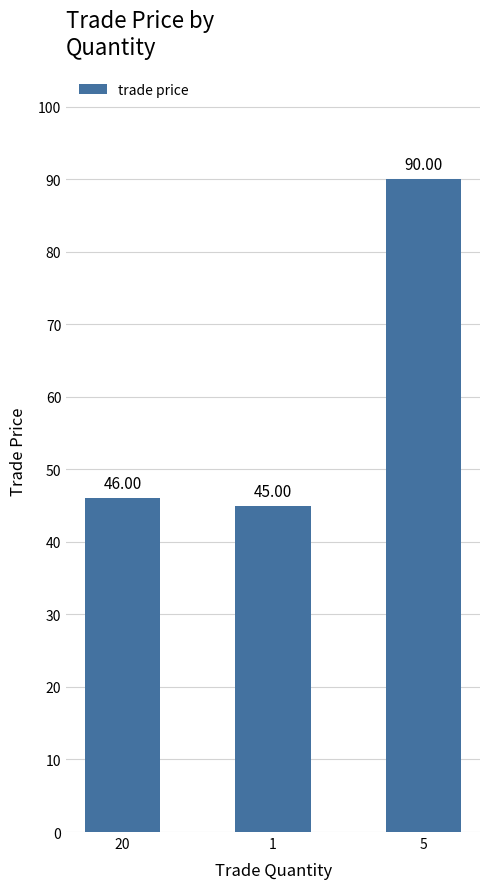

Are the bars horizontal?

No